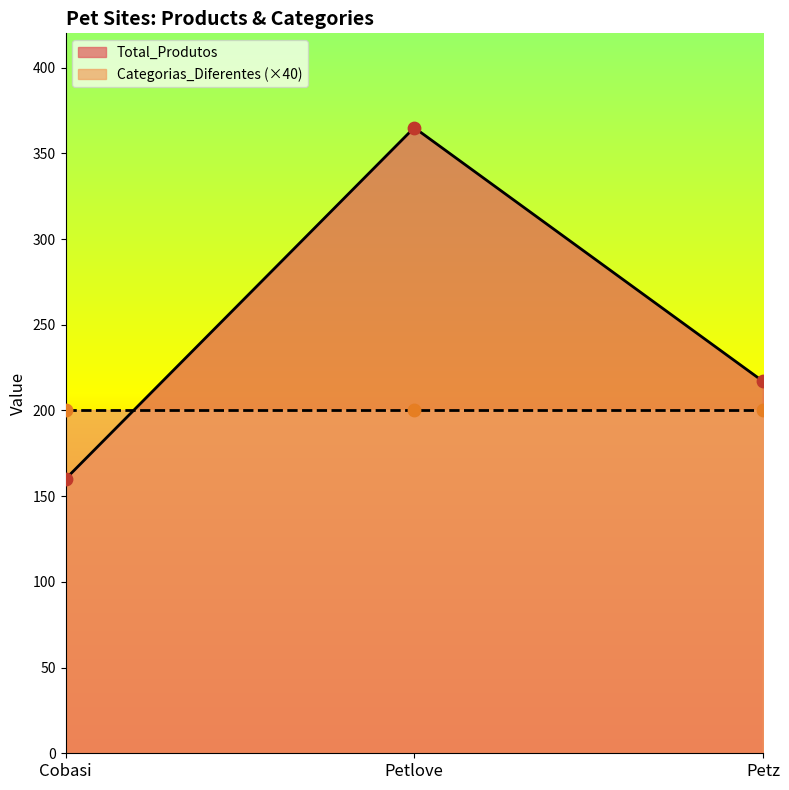

What is the ratio of the value at Petlove to the value at Cobasi?

2.3